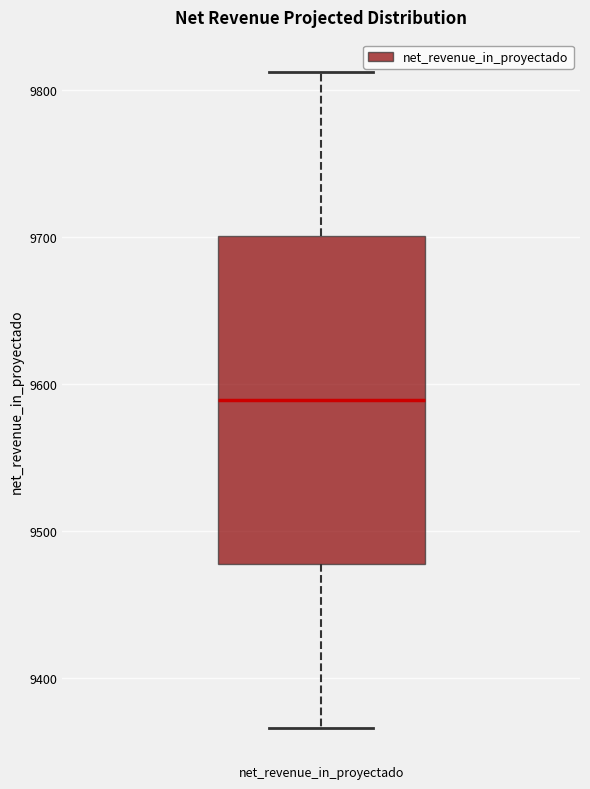

Where is the lower edge of the box for net_revenue_in_proyectado on the y-axis? The values are not printed on the chart, so give them approximately, as read against the axis.

9480